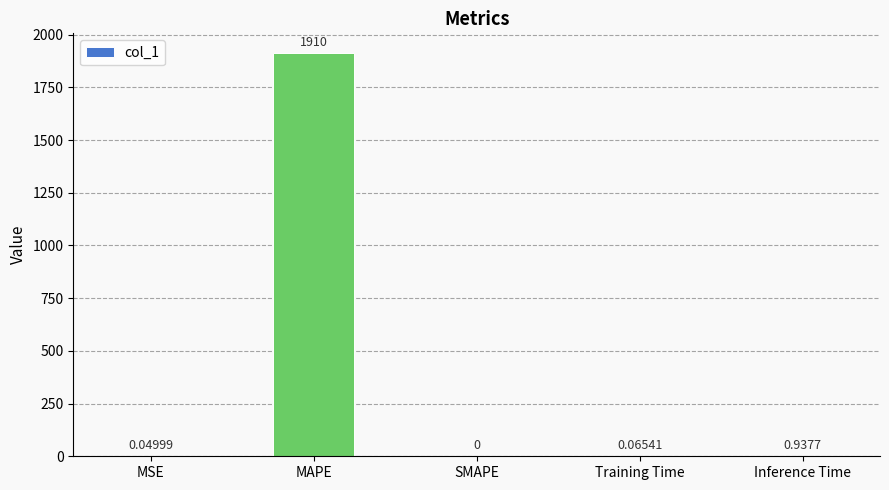

What is the sum of all values?

1911.5